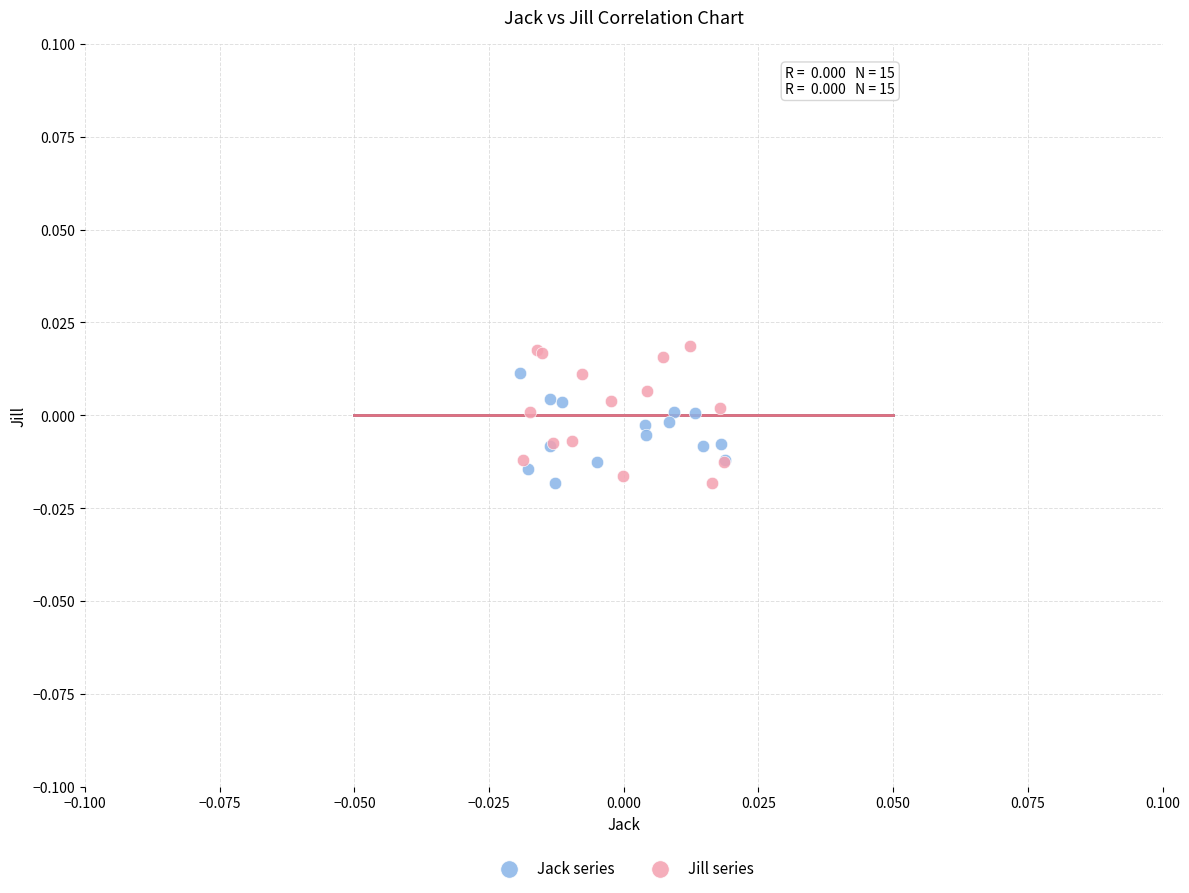

Which series has the largest Y range (max minus min)?

Jill series